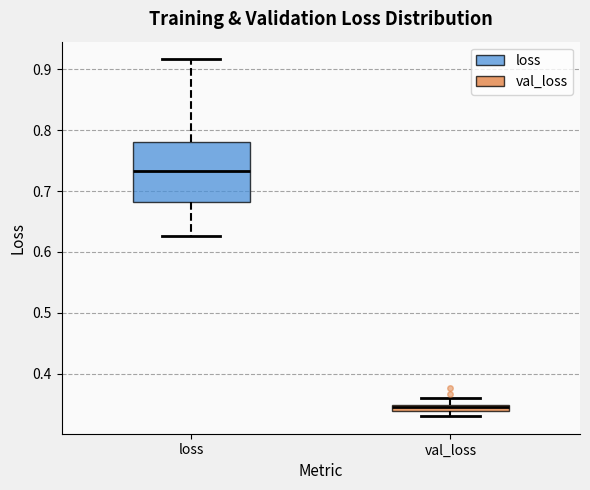

Where is the lower edge of the box for loss on the y-axis? The values are not printed on the chart, so give them approximately, as read against the axis.

0.68